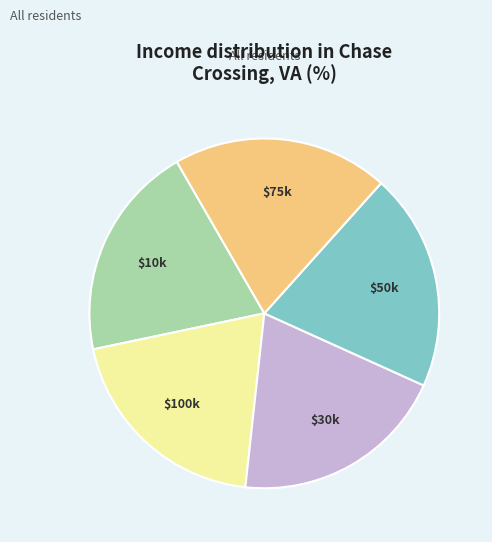

Does $10k represent more than half of the total?

No